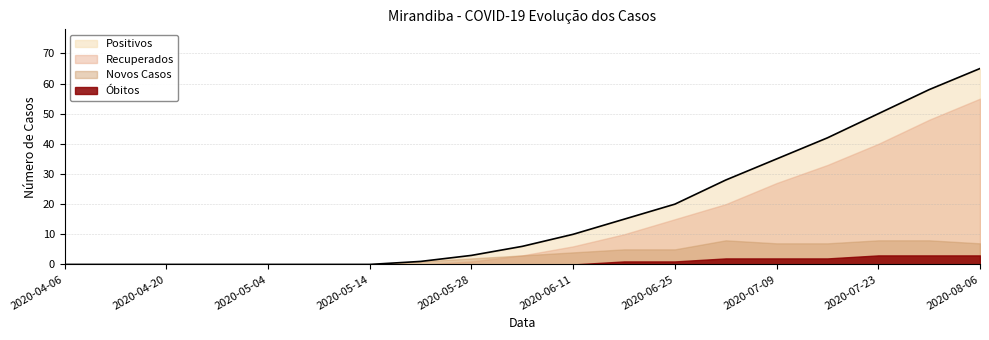

Between 2020-06-18 and 2020-07-09, which series saw the biggest shift?

Positivos